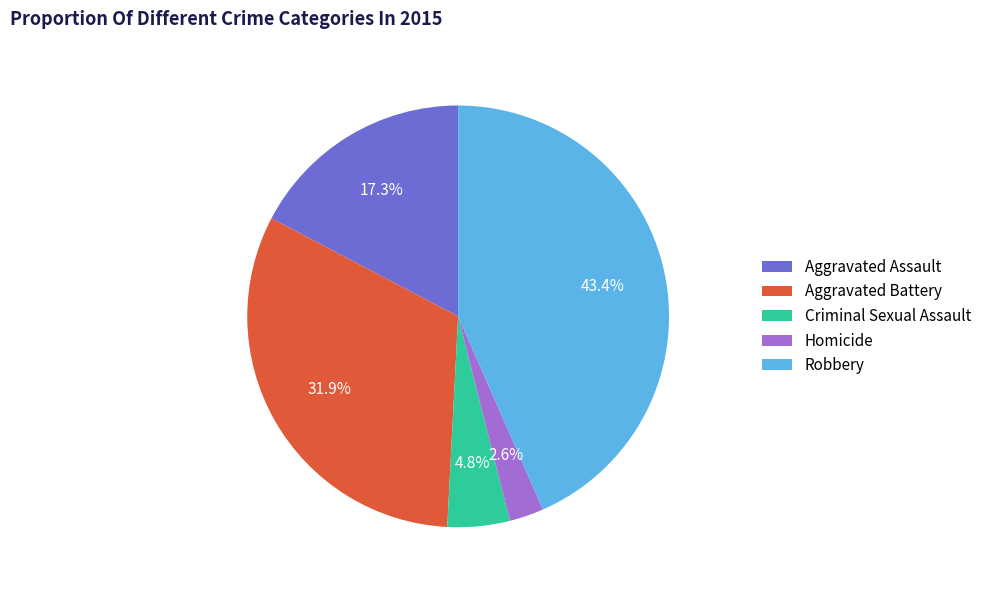

Is there a majority slice in this chart?

No